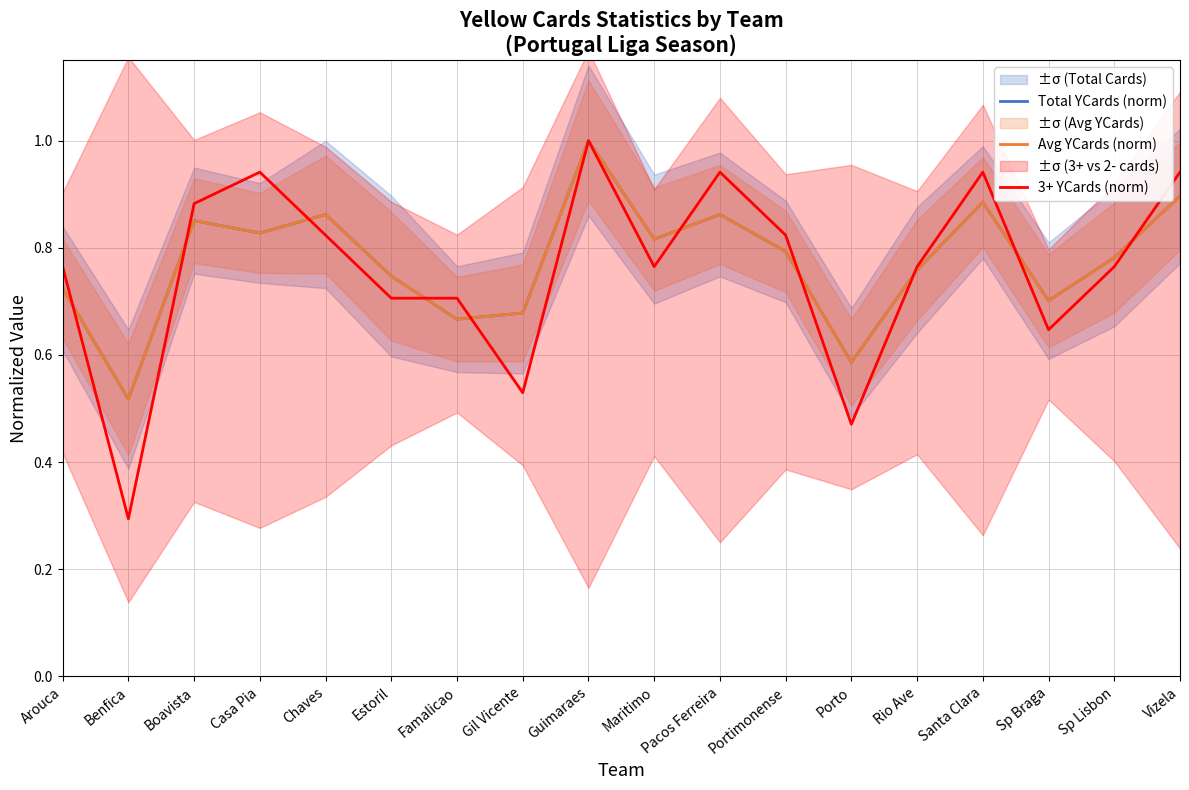

Is the value of Total YCards (norm) at Porto greater than the value of Avg YCards (norm) at Vizela?

No